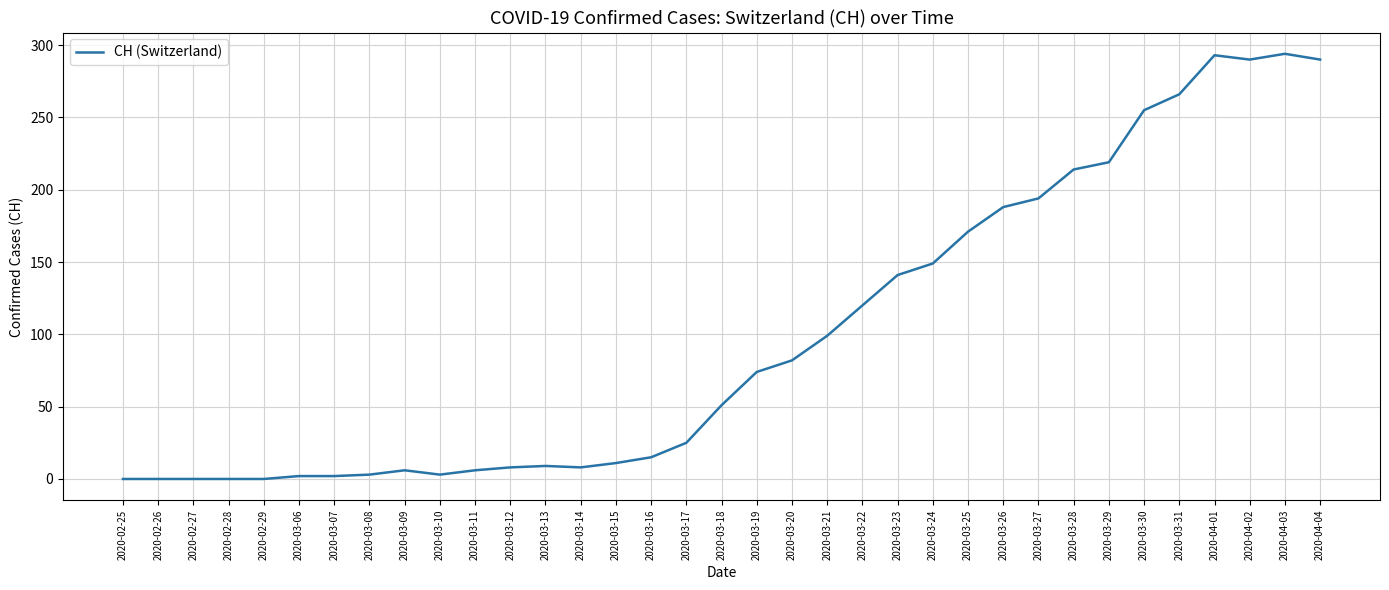

What is the greatest value displayed?

294